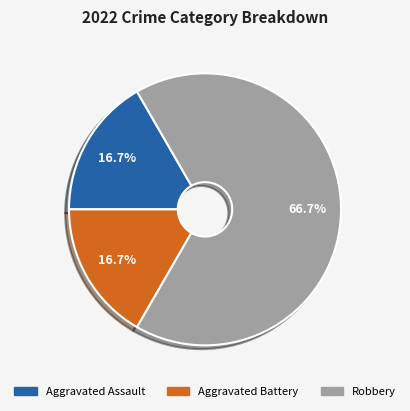

How many slices are in this pie chart?

3